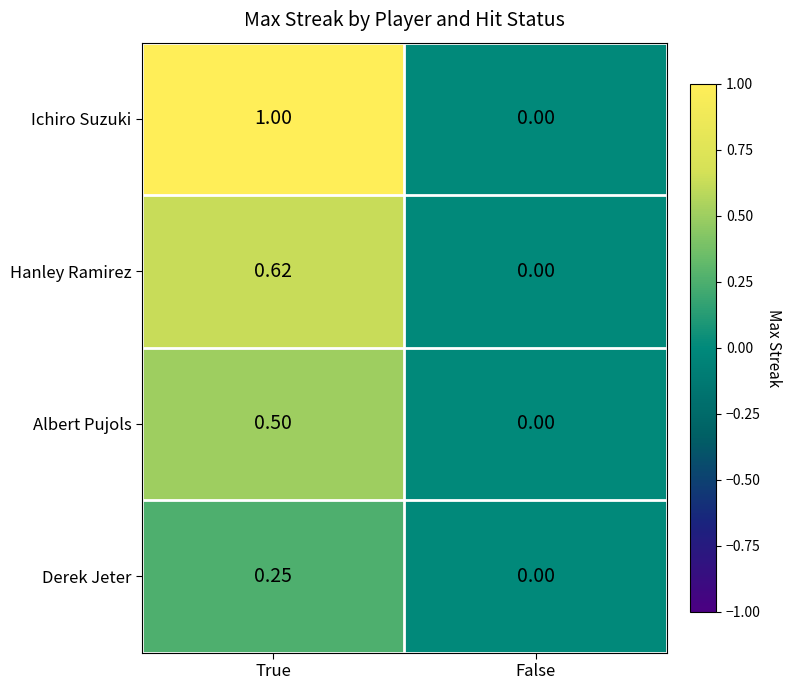

Where is Hanley Ramirez nearest to the value 0?

False